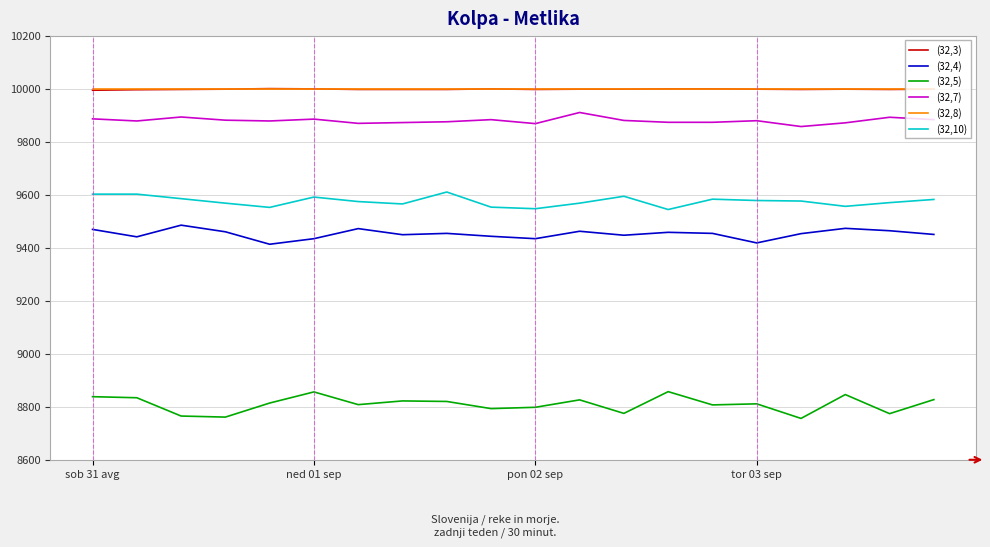

How many categories are shown in the chart?

20